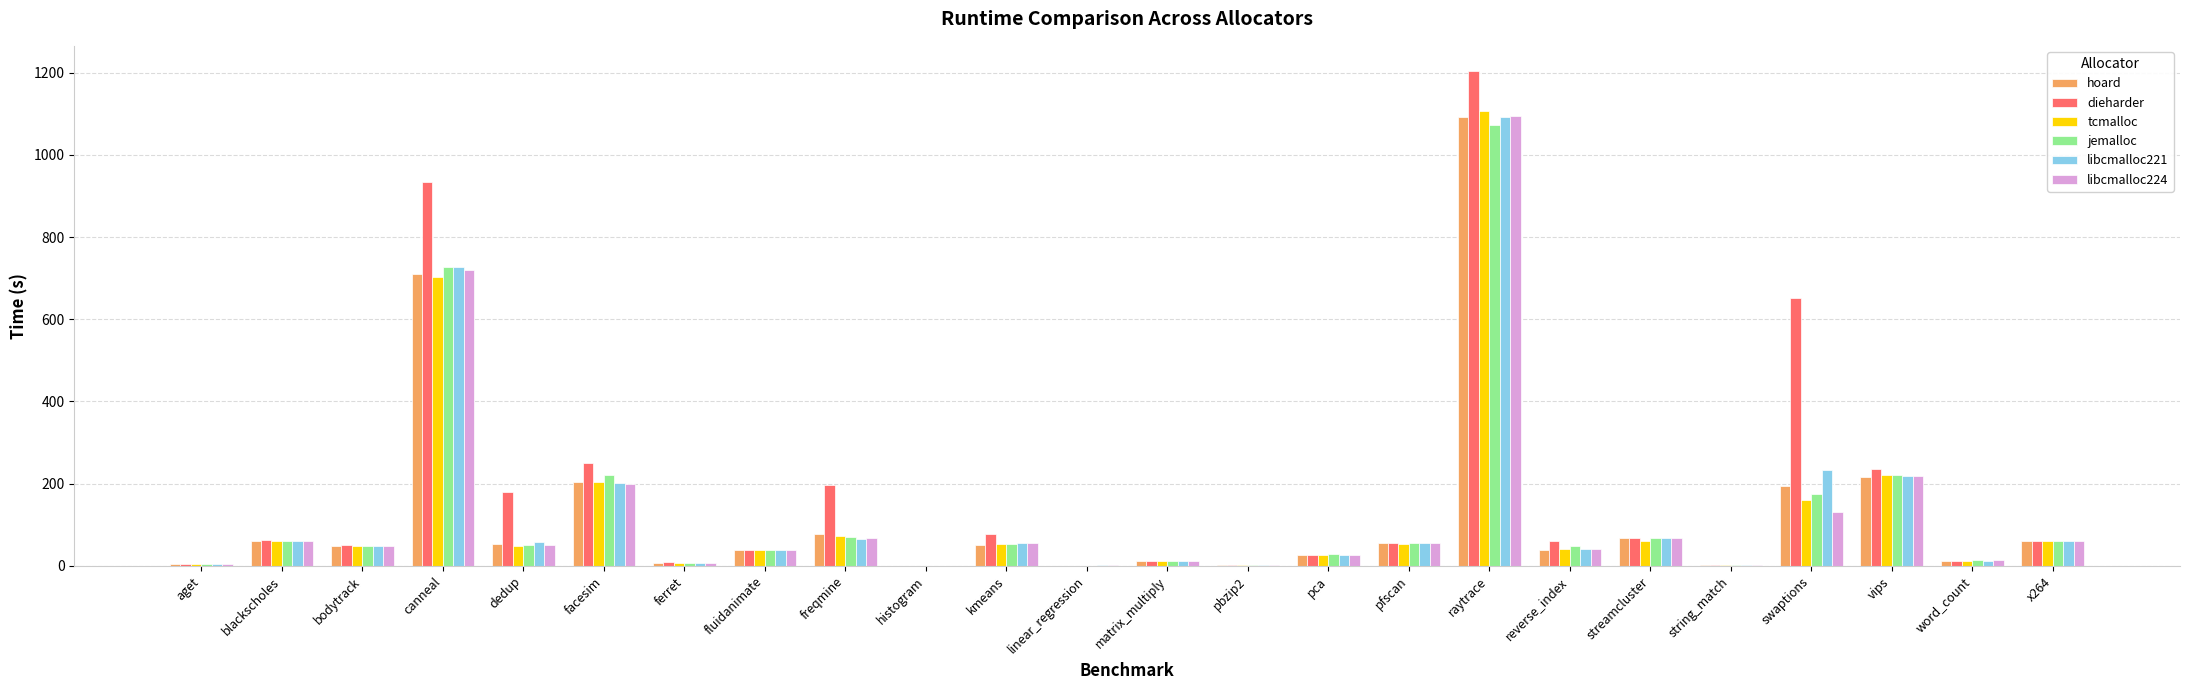

How many series are shown in this chart?

6